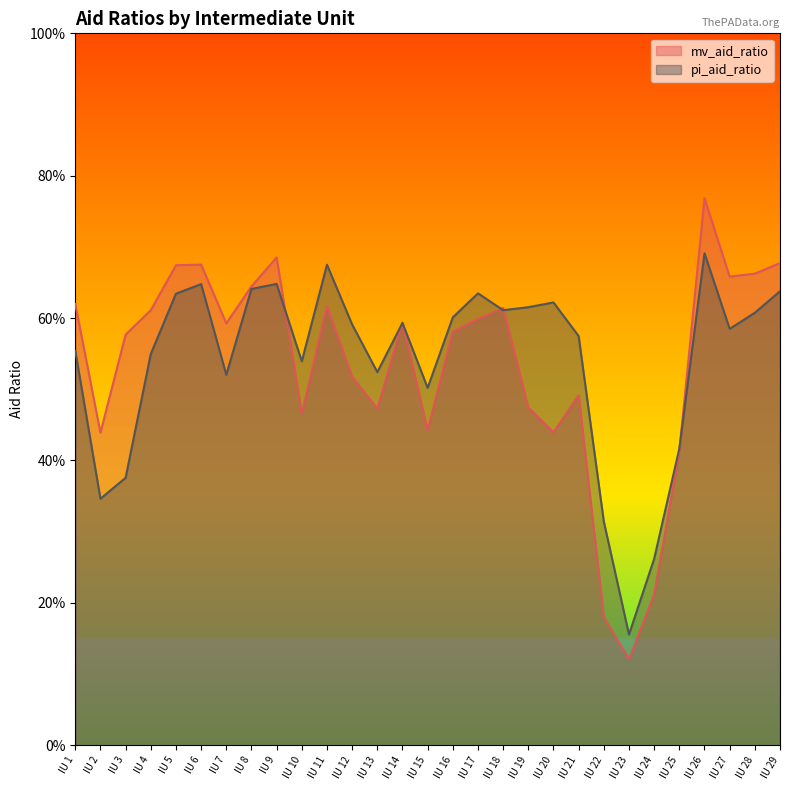

Where is the first local maximum for pi_aid_ratio?

IU 6